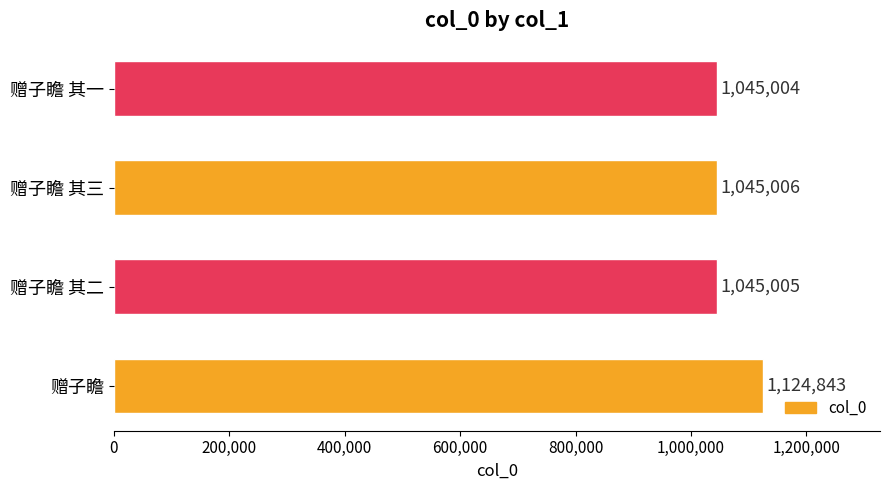

The value at 赠子瞻 其一 is 1445203. True or false?

False